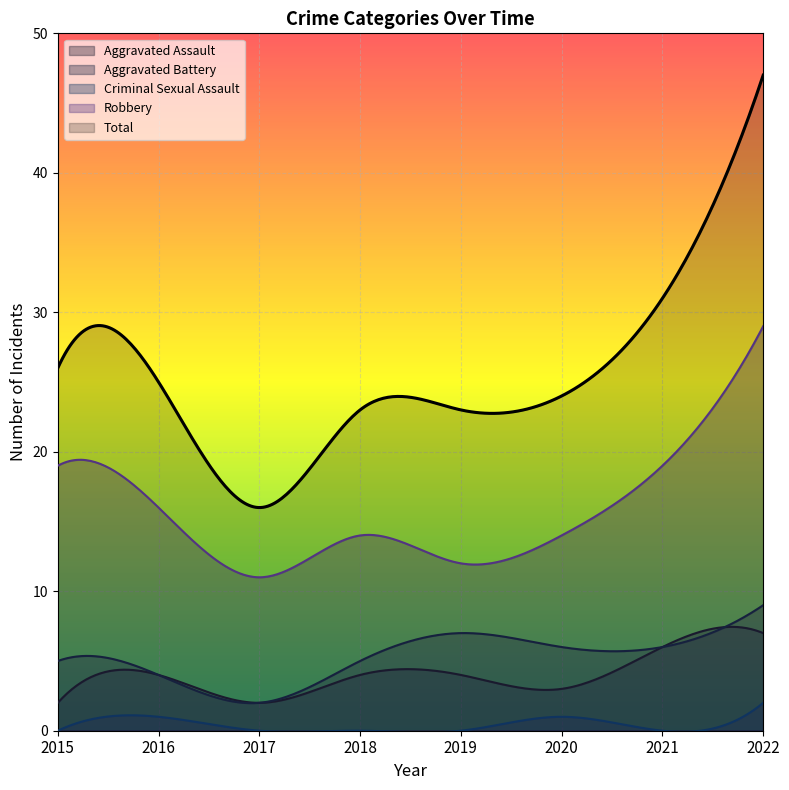

Which category has the highest value in the Aggravated Assault series?

2022